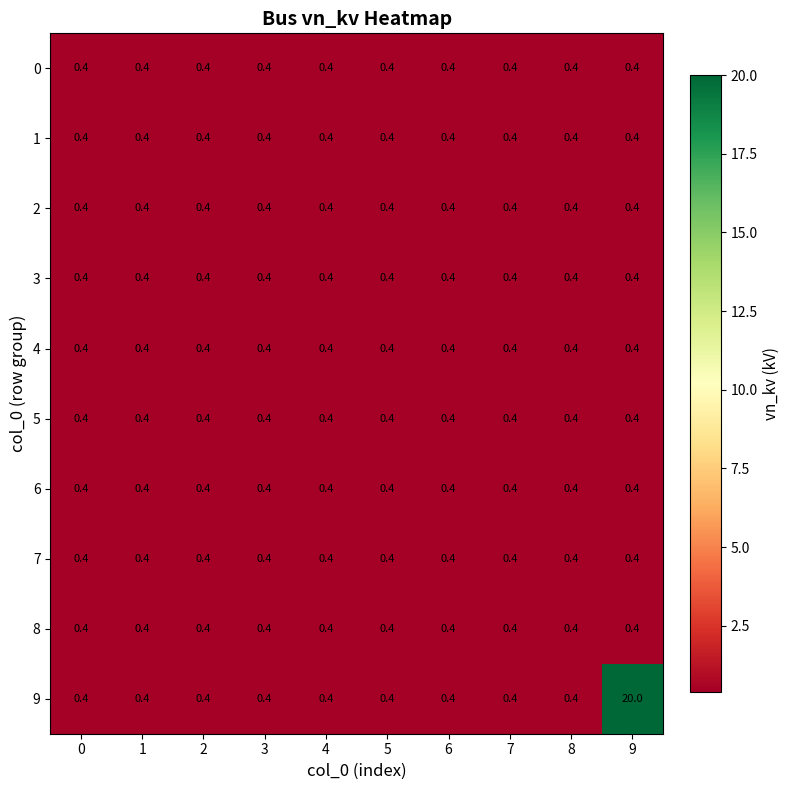

What is the total value across all series at 7?

4.0